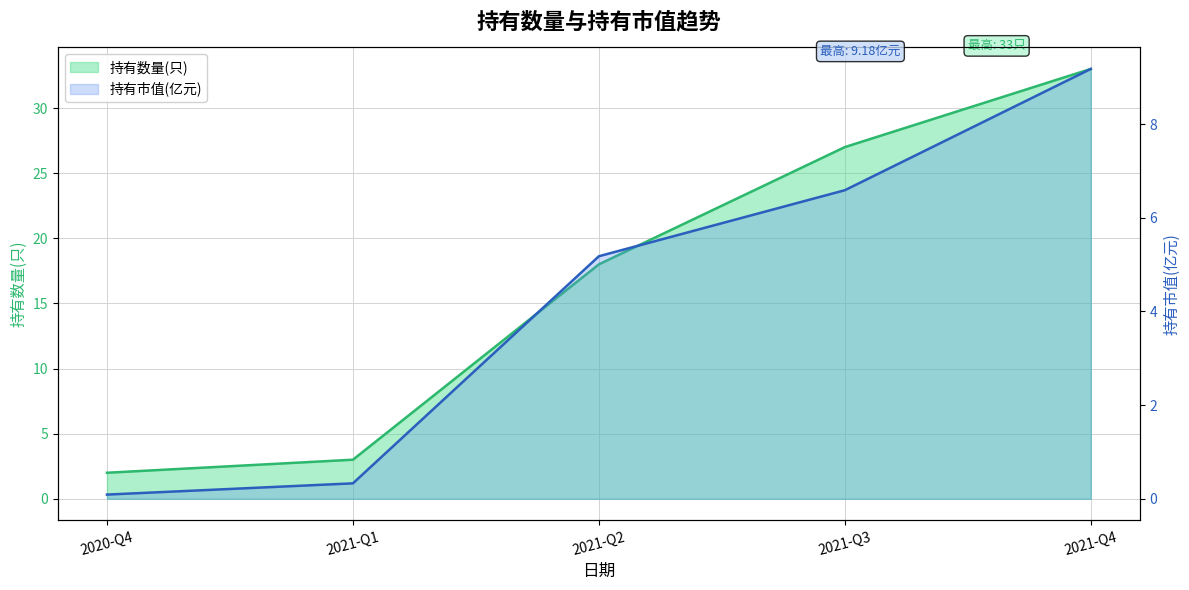

Which series has the widest spread of values?

持有数量(只)